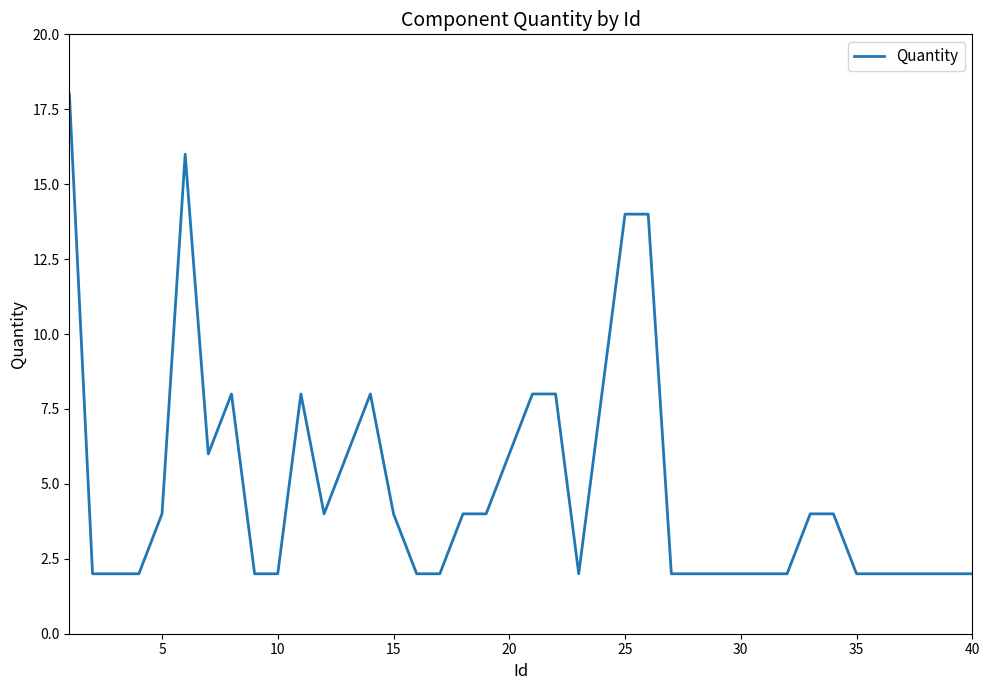

What is the greatest value displayed?

18